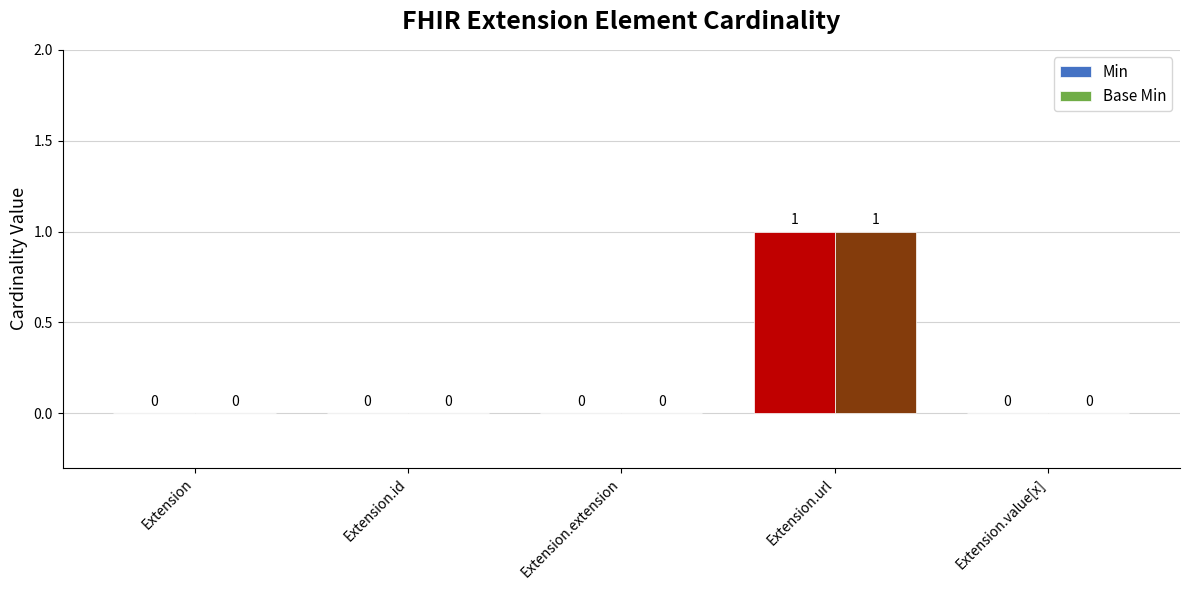

Reading right to left, extract all data points from this chart.

Min: Extension.value[x]=0	Extension.url=1	Extension.extension=0	Extension.id=0	Extension=0
Base Min: Extension.value[x]=0	Extension.url=1	Extension.extension=0	Extension.id=0	Extension=0